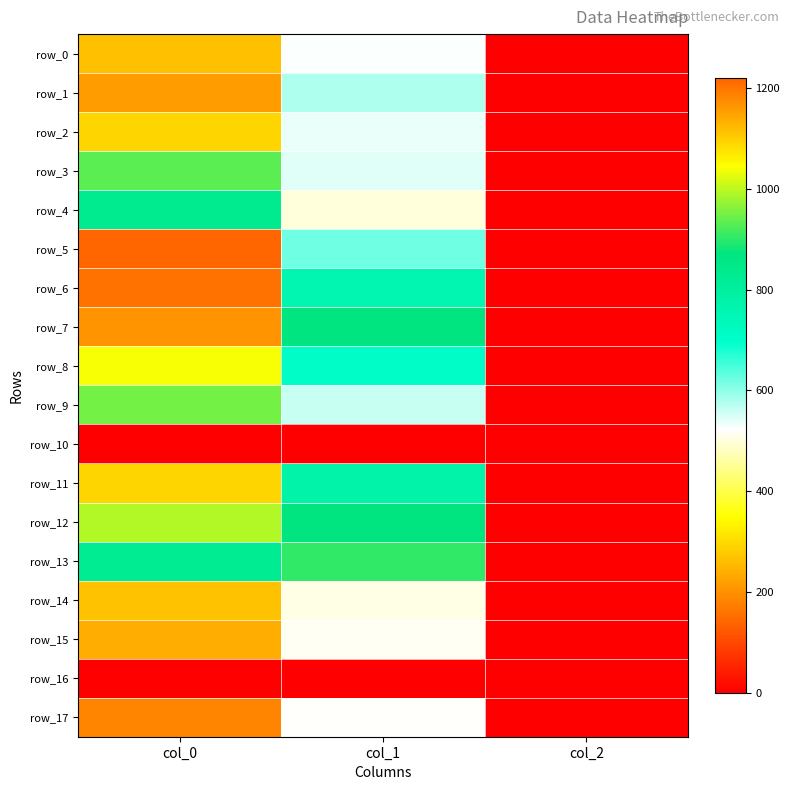

What is the spread (max minus min) of values at col_2?

2.0